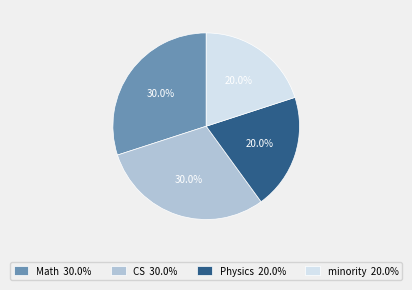

To the nearest percent, what percentage of the pie is CS?

30%